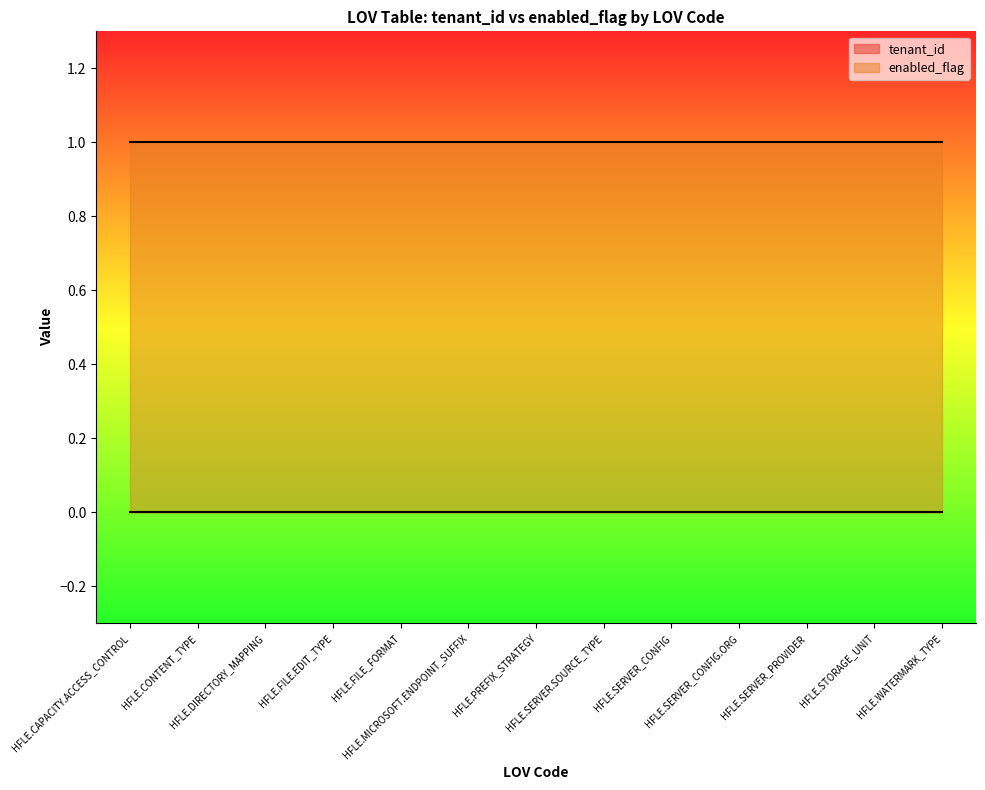

What is the greatest value displayed?

1